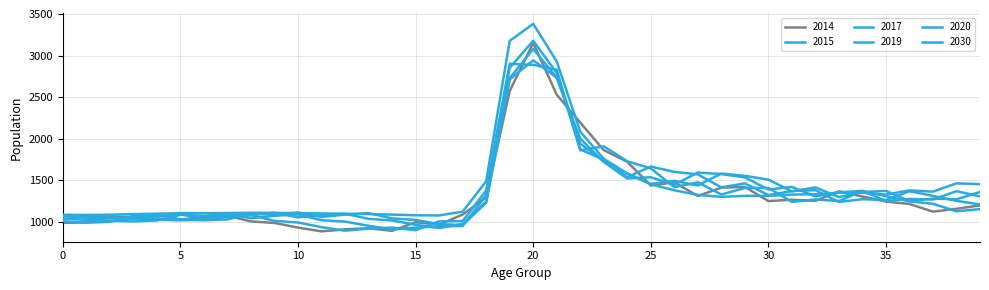

How many lines are shown in the chart?

6